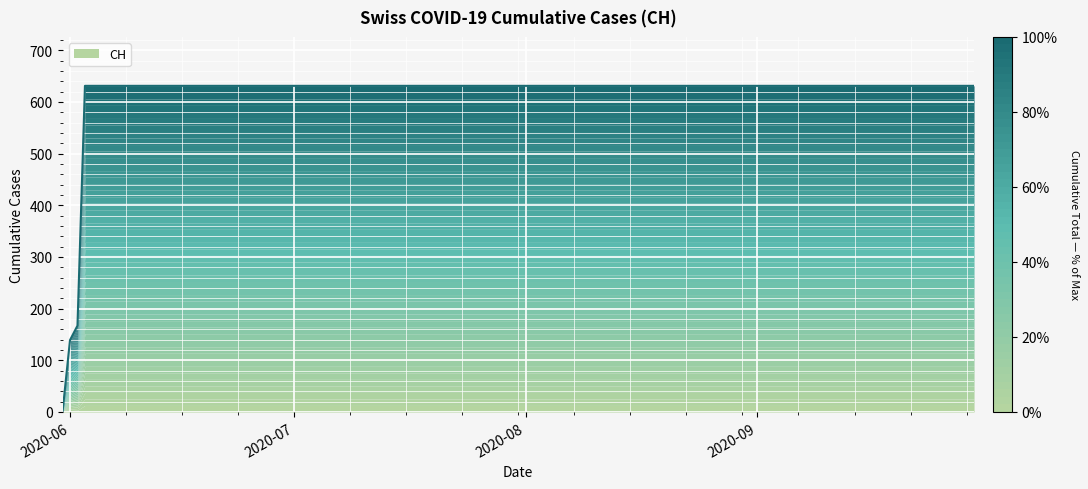

What is the difference between the second highest and second lowest values?

492